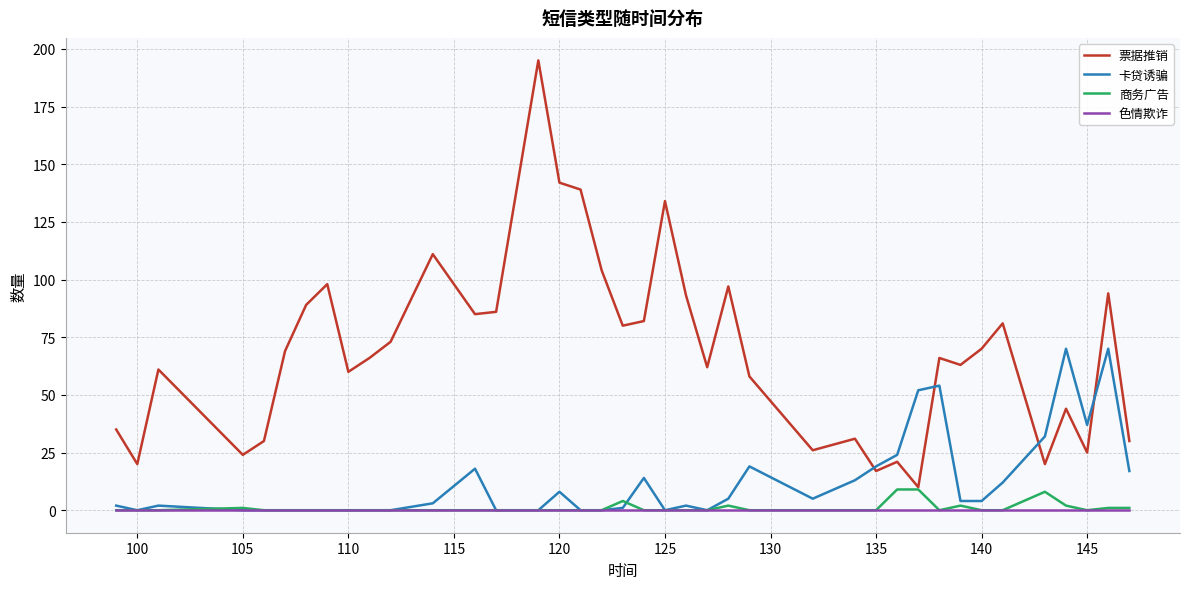

Rank the series by their maximum value, from lowest to highest.

色情欺诈, 商务广告, 卡贷诱骗, 票据推销